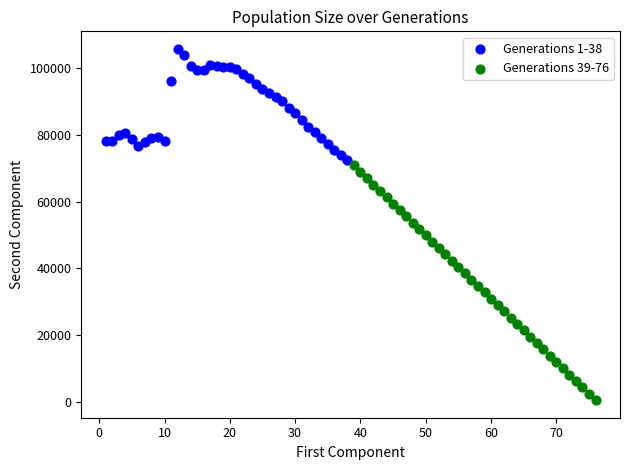

Which series reaches the minimum Y coordinate?

Generations 39-76